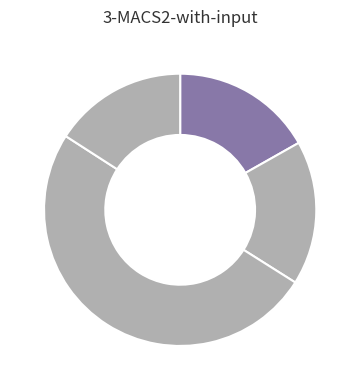

Count the number of slices in the pie.

4